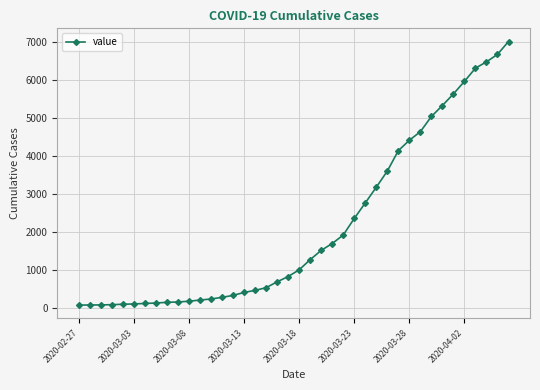

What is the difference between the maximum and minimum values?

6940